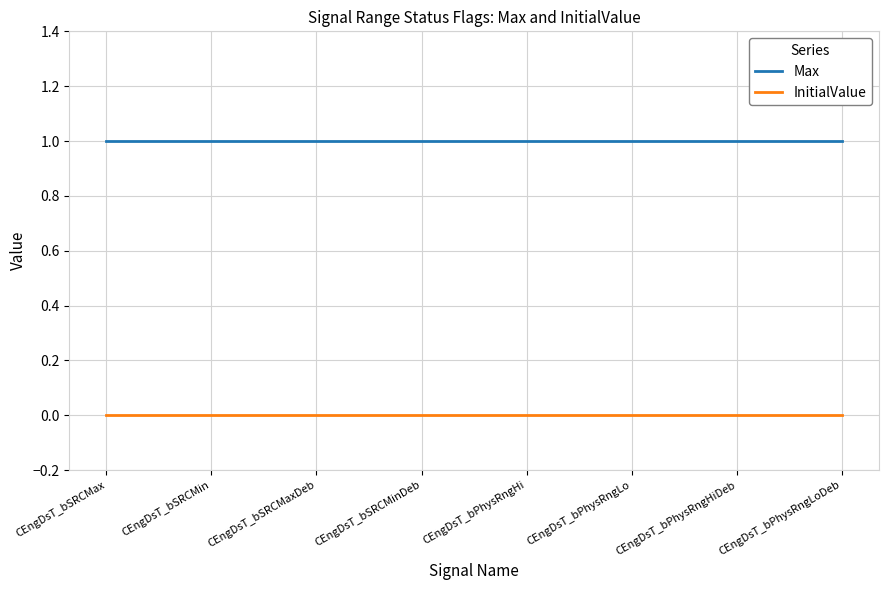

Is the value of Max at CEngDsT_bPhysRngHiDeb greater than the value of InitialValue at CEngDsT_bSRCMax?

Yes